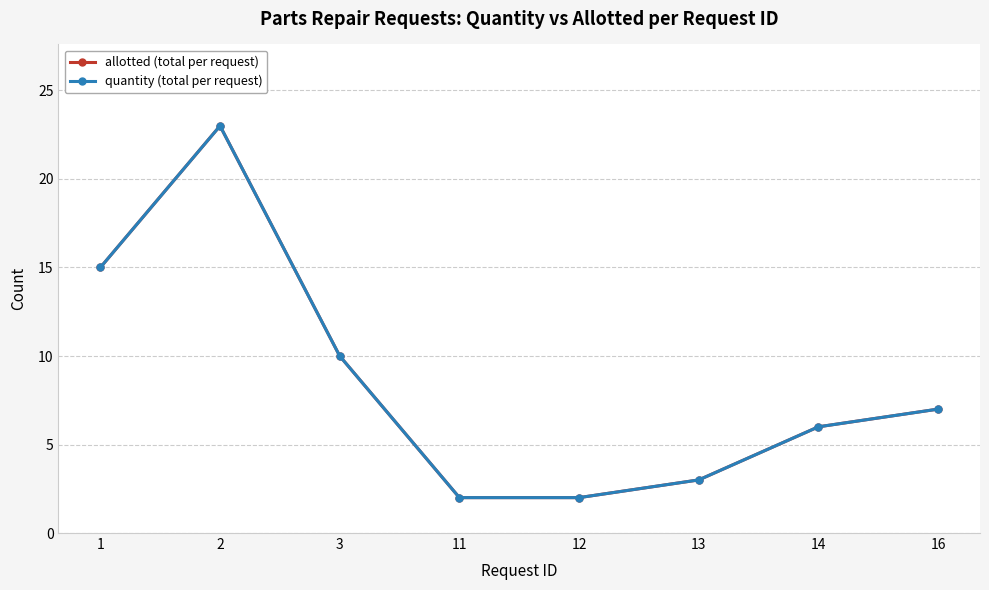

Rank the series by their maximum value, from lowest to highest.

allotted (total per request), quantity (total per request)